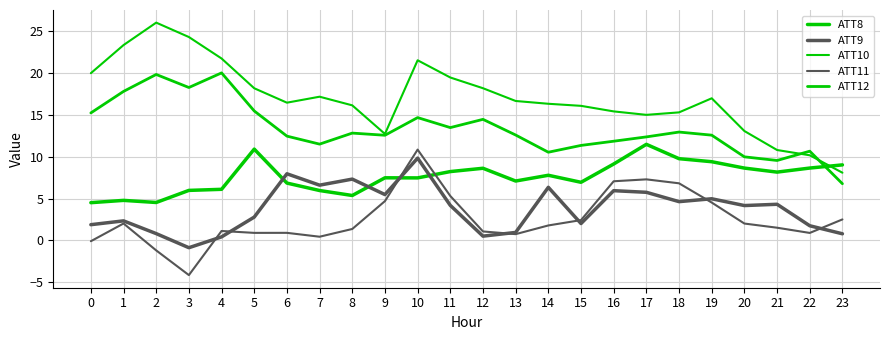

Reading left to right, list all the values displayed in this chart.

ATT8: 0=4.5	1=4.8	2=4.5	3=6.0	4=6.1	5=10.9	6=6.9	7=6.0	8=5.4	9=7.5	10=7.5	11=8.2	12=8.6	13=7.1	14=7.8	15=6.9	16=9.1	17=11.5	18=9.8	19=9.4	20=8.6	21=8.2	22=8.6	23=9.0
ATT9: 0=1.9	1=2.3	2=0.8	3=-0.9	4=0.4	5=2.8	6=8.0	7=6.6	8=7.3	9=5.5	10=9.8	11=4.2	12=0.5	13=1.0	14=6.3	15=2.0	16=5.9	17=5.7	18=4.6	19=5.0	20=4.2	21=4.3	22=1.8	23=0.8
ATT10: 0=20.0	1=23.3	2=26.0	3=24.3	4=21.7	5=18.2	6=16.5	7=17.2	8=16.1	9=12.7	10=21.5	11=19.5	12=18.2	13=16.7	14=16.3	15=16.1	16=15.4	17=15.0	18=15.3	19=17.0	20=13.1	21=10.8	22=10.2	23=8.1
ATT11: 0=-0.1	1=2.0	2=-1.2	3=-4.1	4=1.1	5=0.9	6=0.9	7=0.4	8=1.4	9=4.7	10=10.9	11=5.3	12=1.1	13=0.7	14=1.8	15=2.4	16=7.1	17=7.3	18=6.8	19=4.5	20=2.0	21=1.5	22=0.9	23=2.5
ATT12: 0=15.2	1=17.8	2=19.8	3=18.3	4=20.0	5=15.5	6=12.5	7=11.5	8=12.8	9=12.6	10=14.7	11=13.5	12=14.5	13=12.6	14=10.5	15=11.4	16=11.9	17=12.4	18=13.0	19=12.6	20=10.0	21=9.6	22=10.7	23=6.8